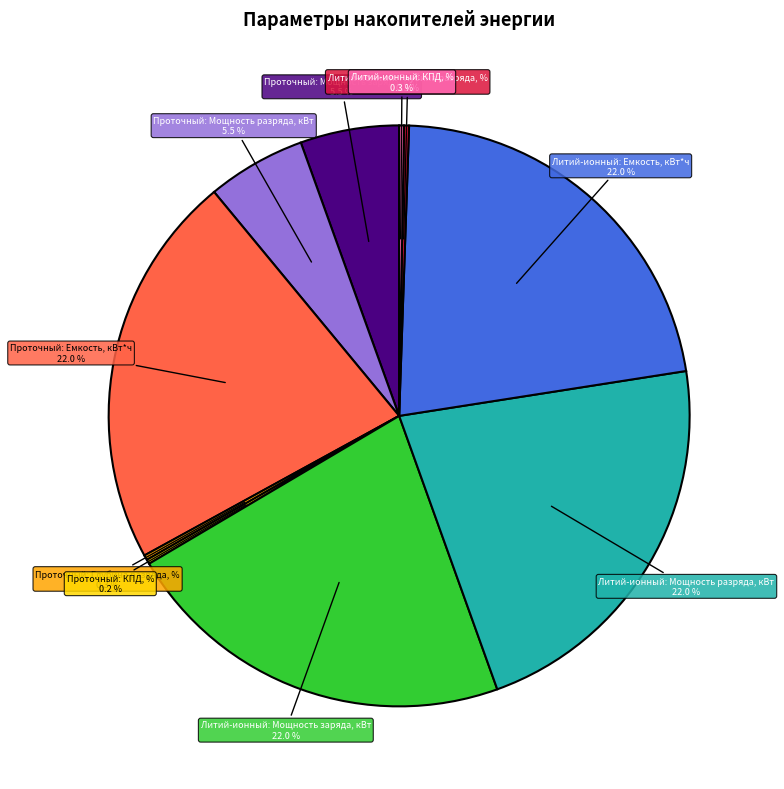

Do Проточный: Емкость, кВт*ч and Литий-ионный: Мощность заряда, кВт together represent more than half of the pie?

No